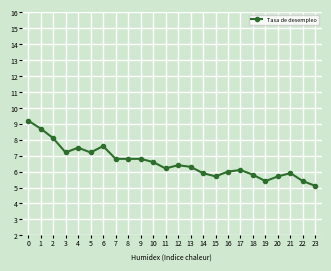

What is the maximum value shown in the chart?

9.2